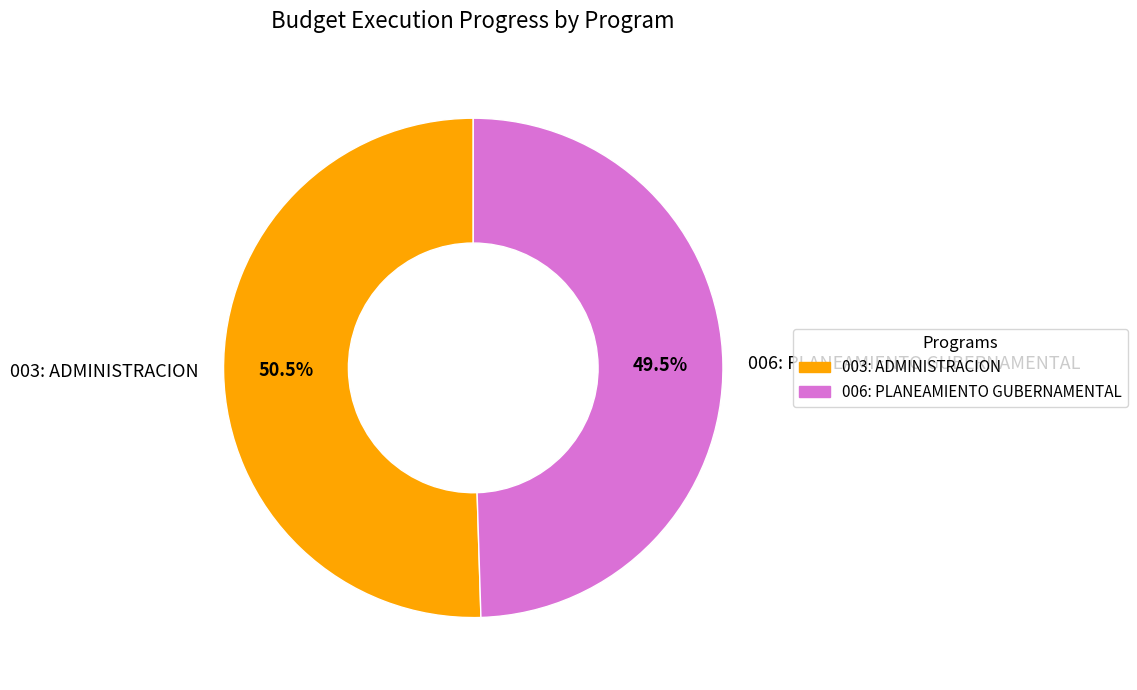

To the nearest percent, what is the combined percentage of 006: PLANEAMIENTO GUBERNAMENTAL and 003: ADMINISTRACION?

100%